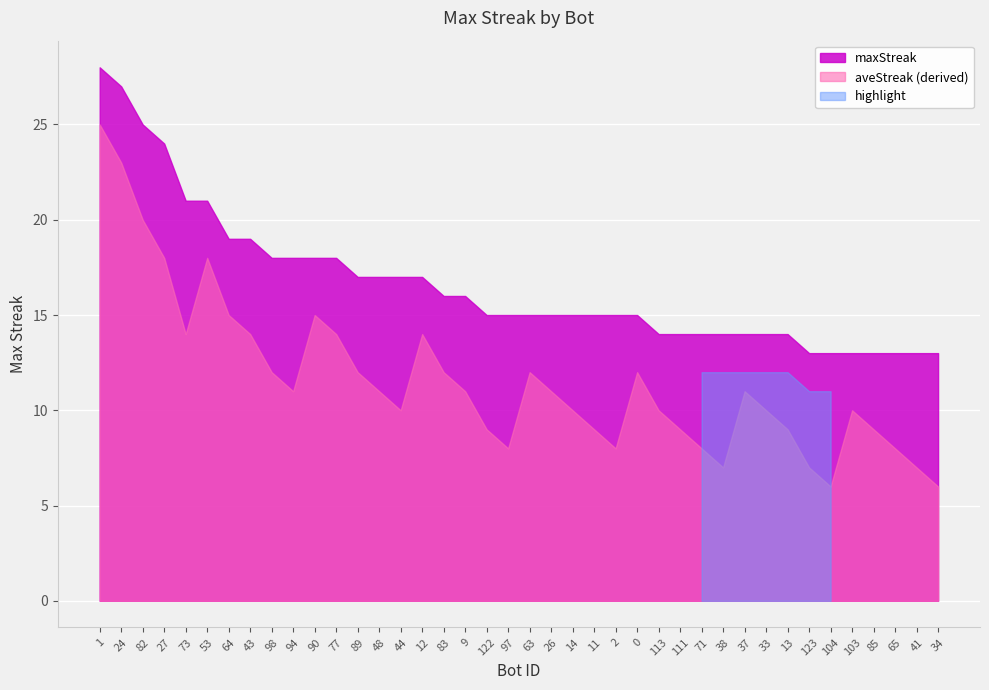

What is the difference between the maximum and minimum values?

15